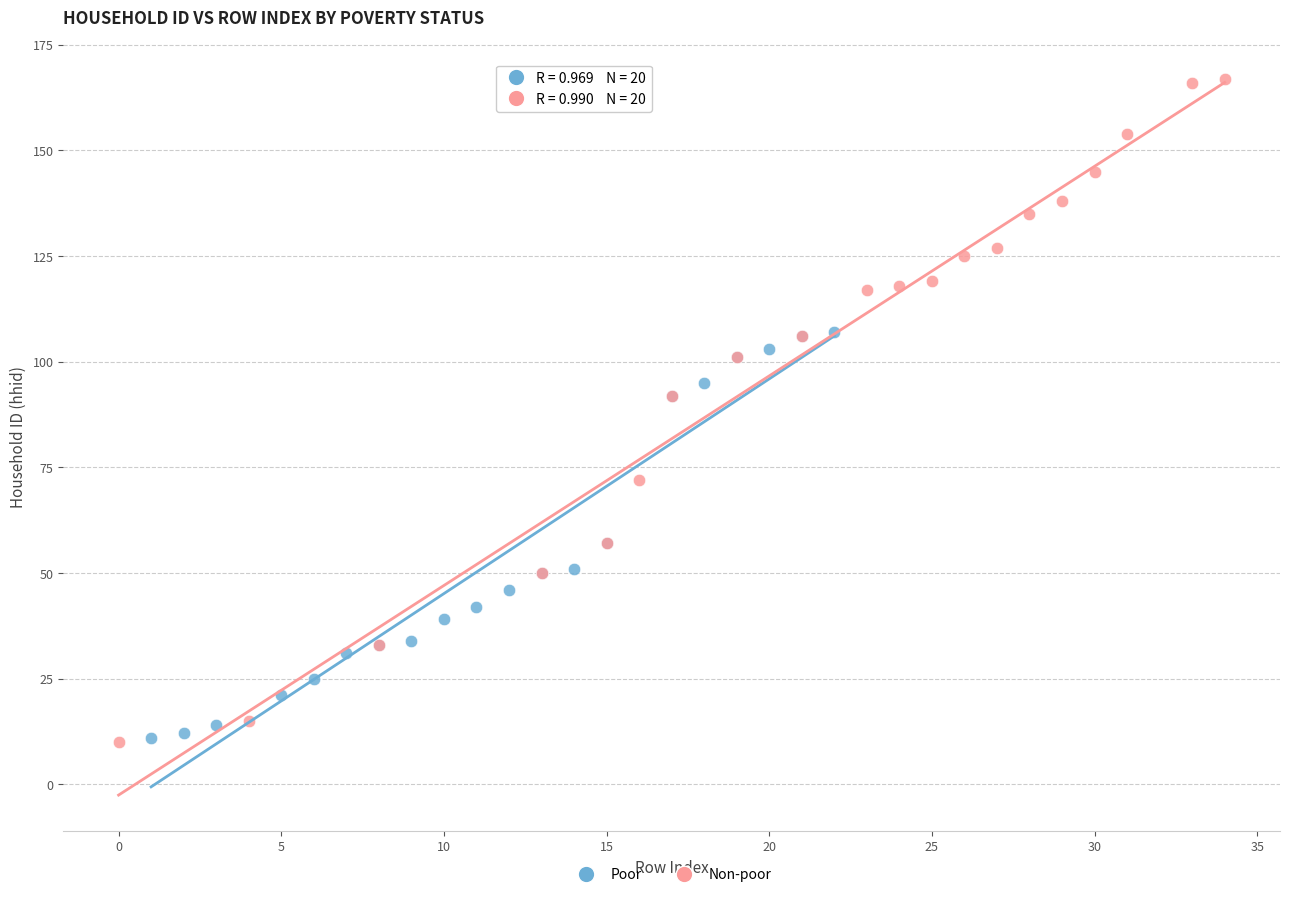

Which series has the widest spread of Y values?

Non-poor